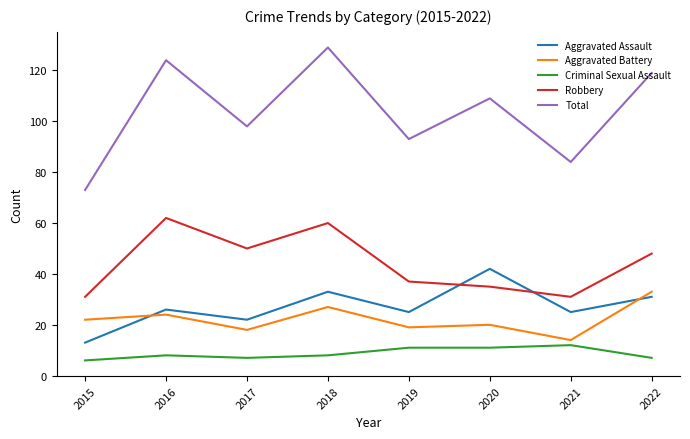

After their last crossing, which series has the higher values: Aggravated Assault or Aggravated Battery?

Aggravated Battery